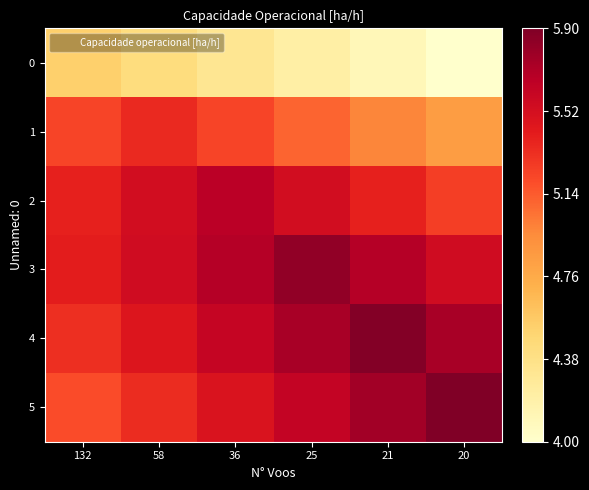

What is the spread (max minus min) of values at 58?

1.2